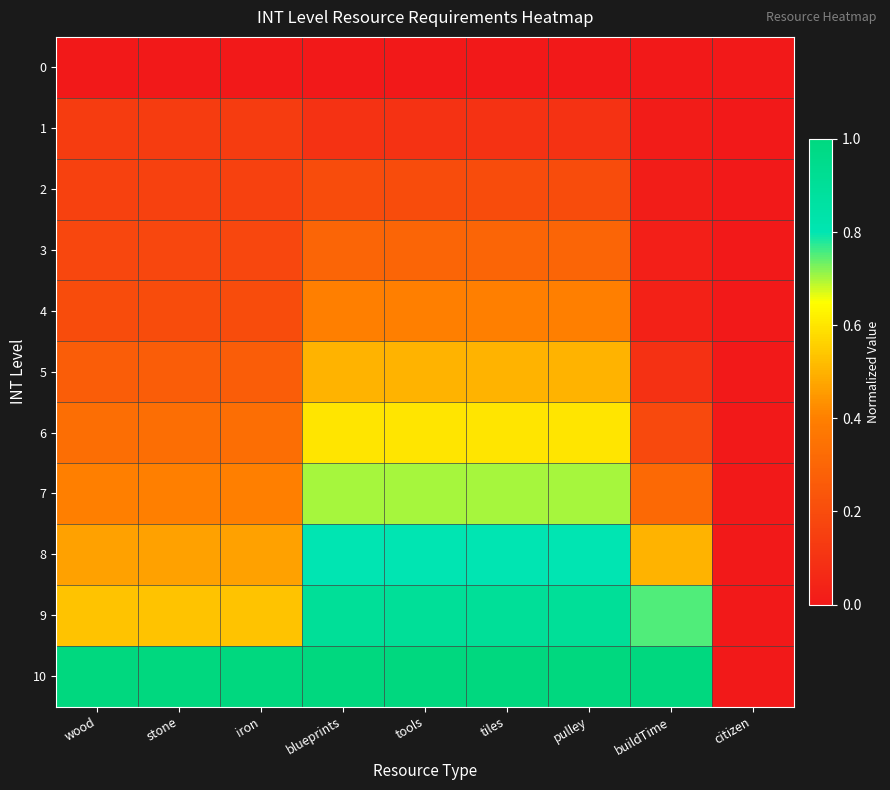

What is the difference between the highest and lowest values at tools?

1.0